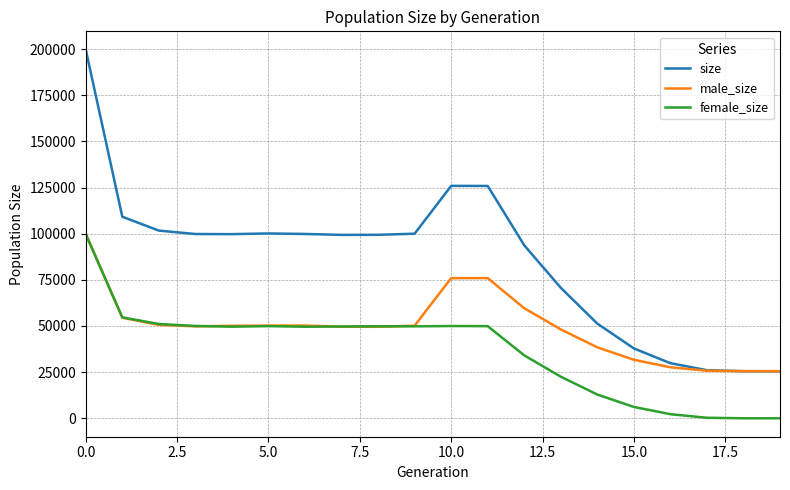

List the series in order of their overall mean, lowest first.

female_size, male_size, size